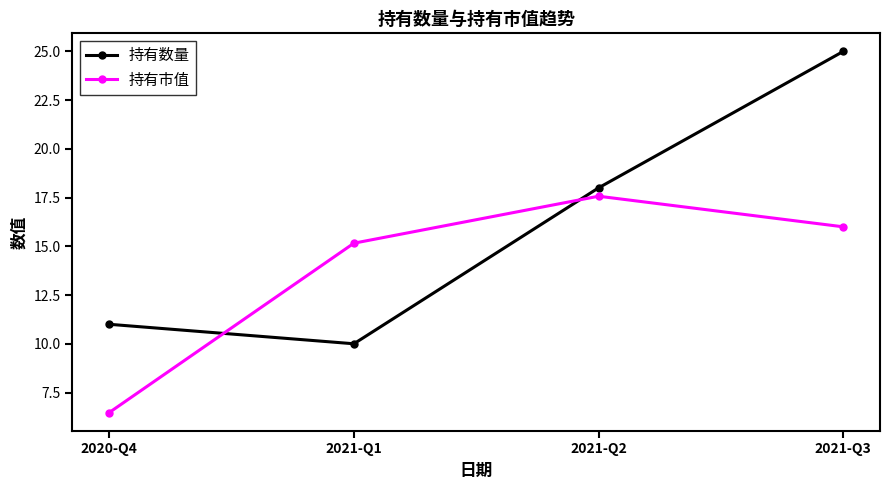

After their last crossing, which series has the higher values: 持有市值 or 持有数量?

持有数量